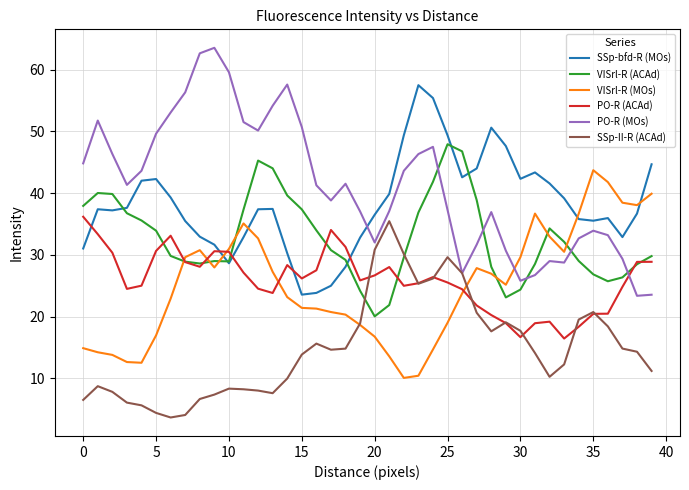

Which series has the widest spread of values?

PO-R (MOs)